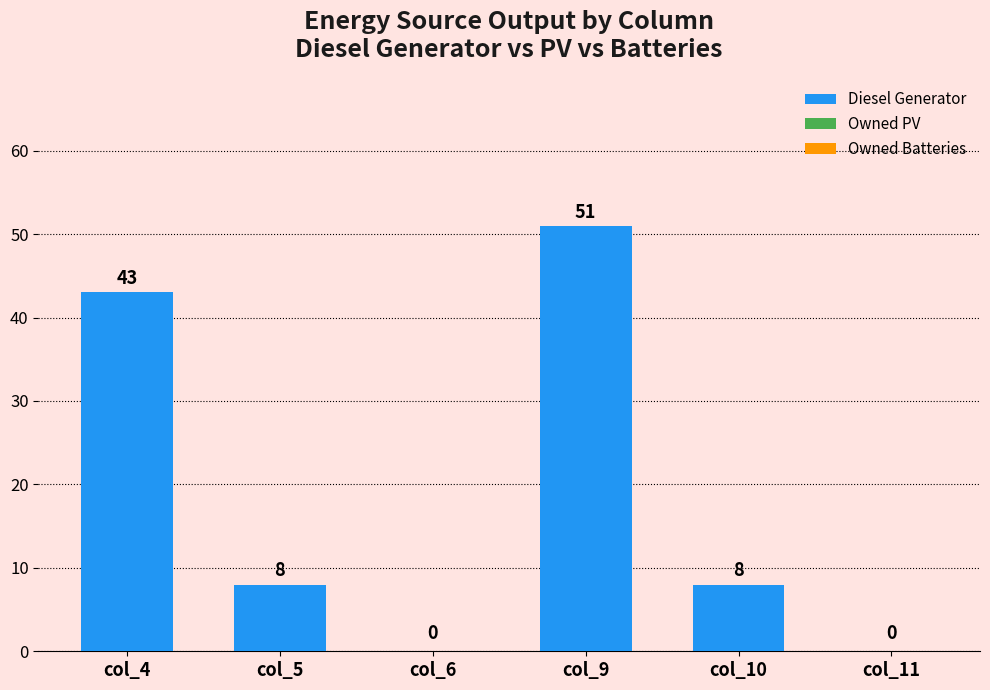

What is the ratio of the value at col_9 to the value at col_4?

1.2